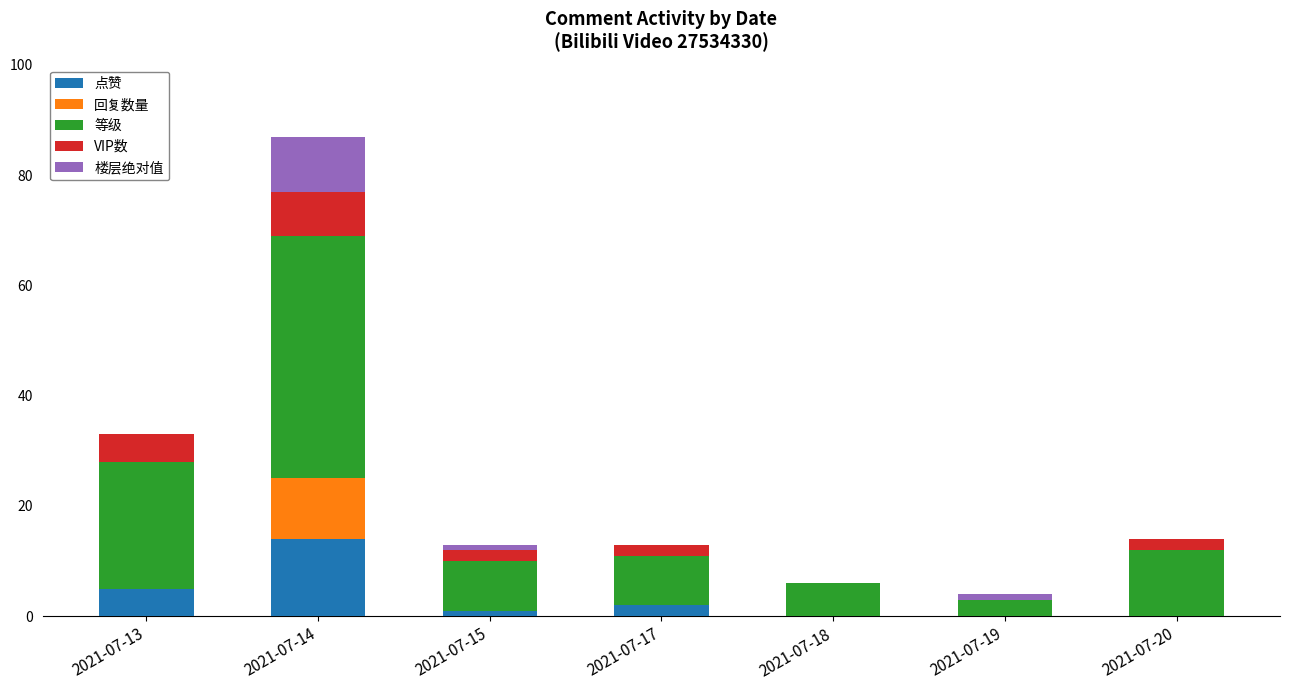

At which category is the sum across all series the highest?

2021-07-14